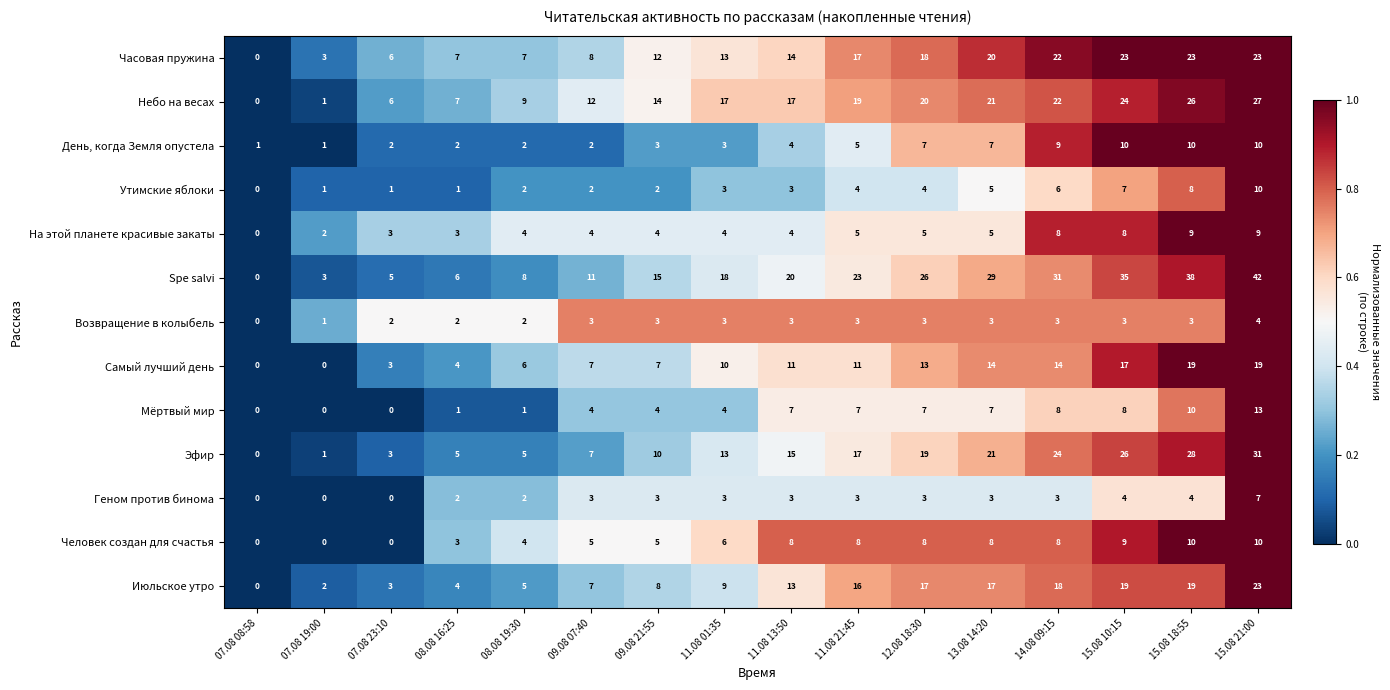

What is the difference between the maximum and minimum values in the Небо на весах series?

27